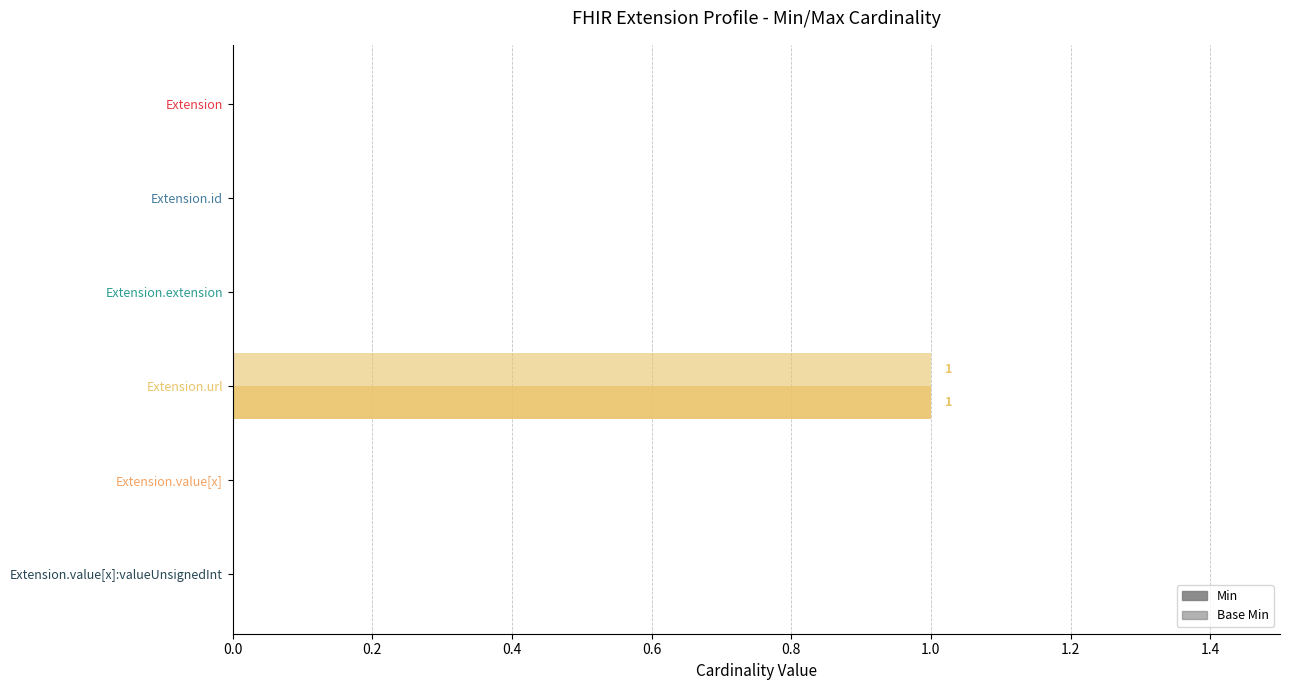

How many data points does each series have?

6